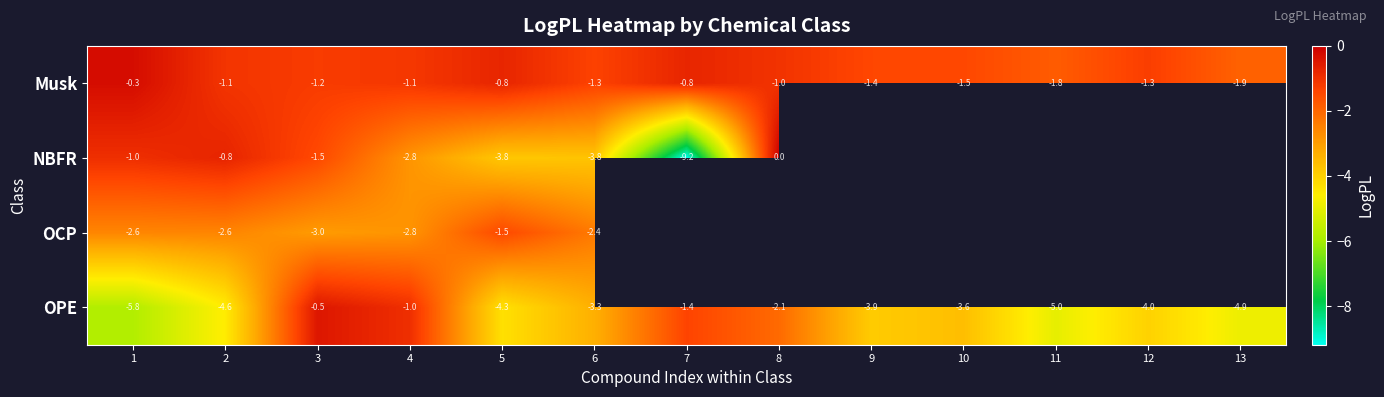

At 3, list the series in order from smallest to largest.

OCP, NBFR, Musk, OPE